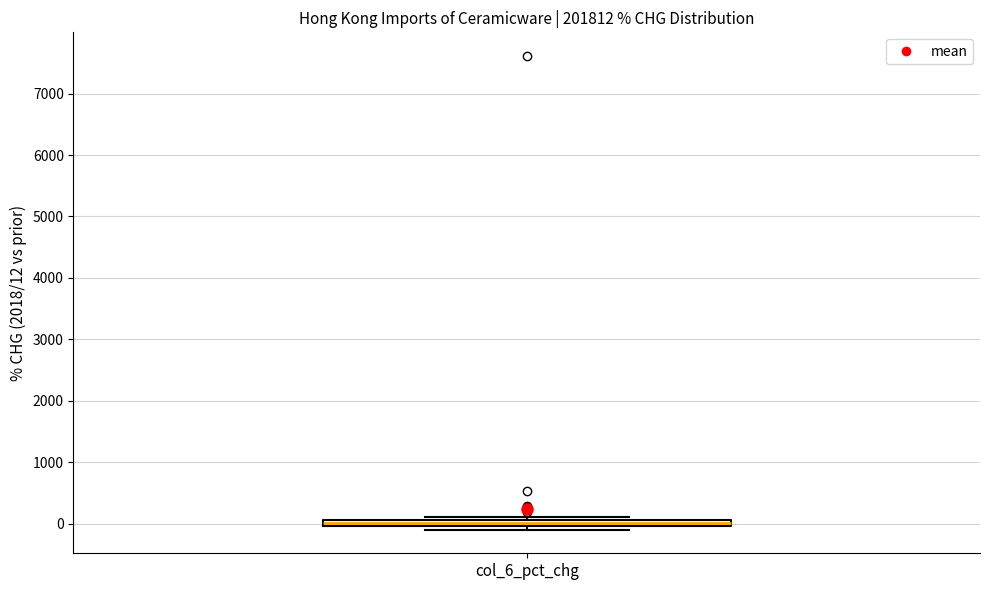

Where is the upper edge of the box for col_6_pct_chg on the y-axis? The values are not printed on the chart, so give them approximately, as read against the axis.

100